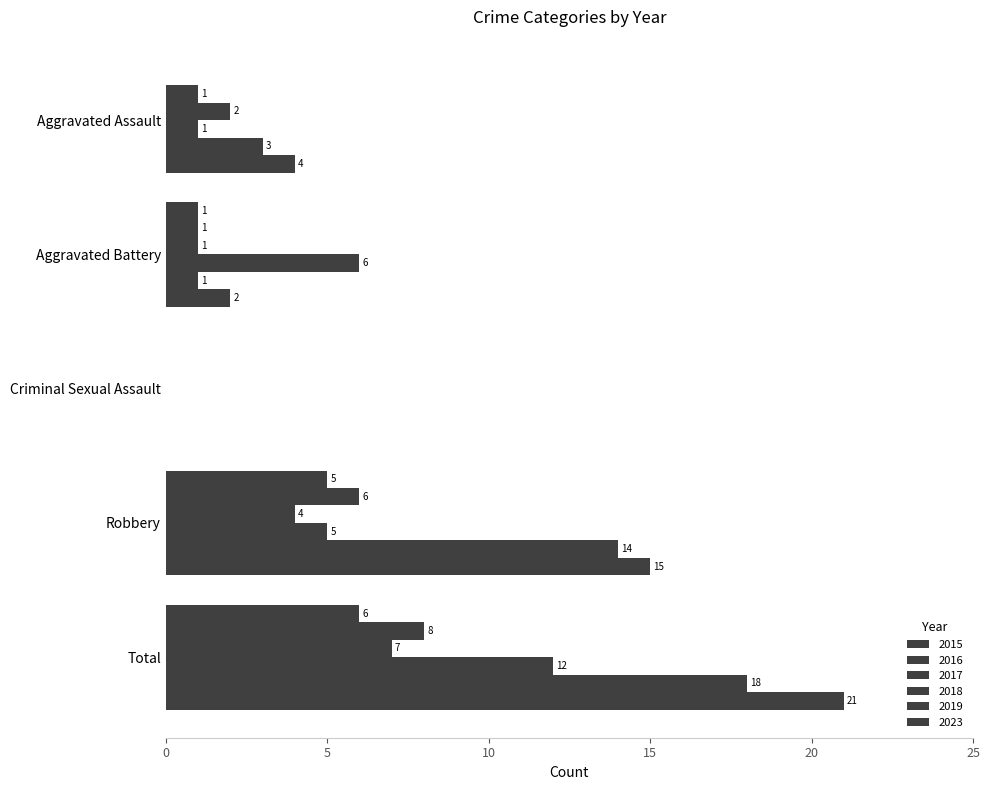

Which category has the lowest value in the 2017 series?

Criminal Sexual Assault